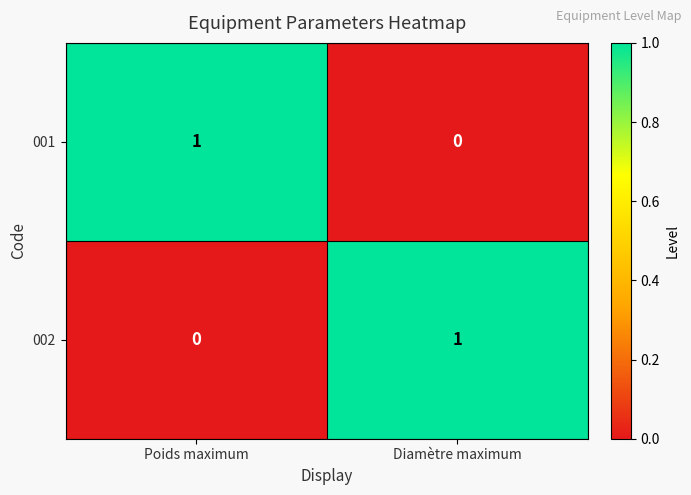

Is it true that 001 equals 1 at Diamètre maximum?

False